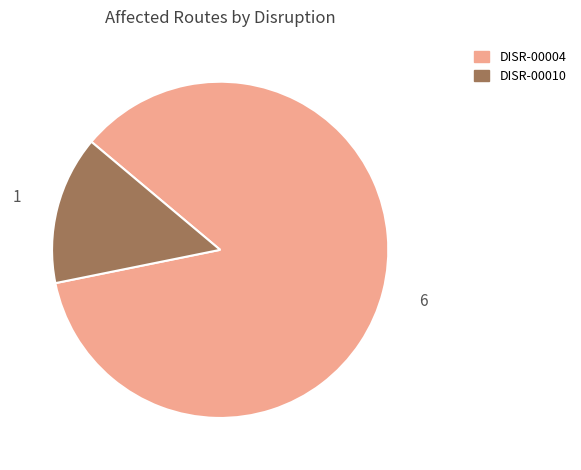

What portion of the pie excludes DISR-00010?

85.7%